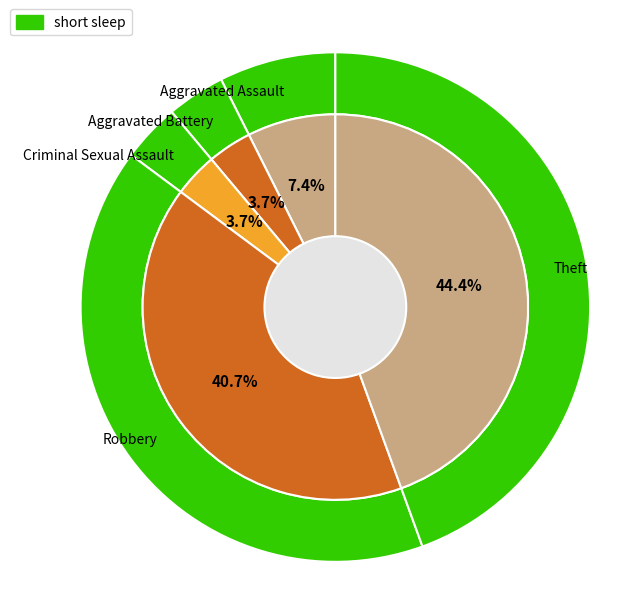

Is it true that Criminal Sexual Assault is 15% of the pie?

False